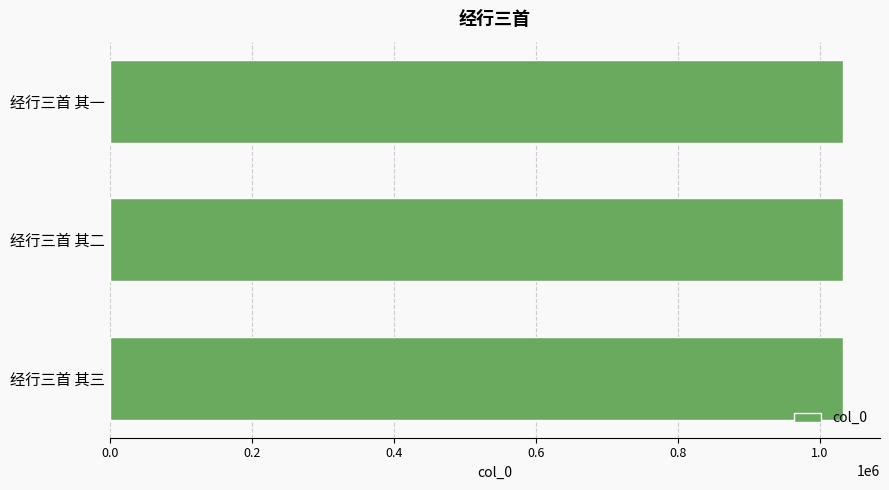

Approximately how many times larger is the value at 经行三首 其二 compared to 经行三首 其一?

1.0